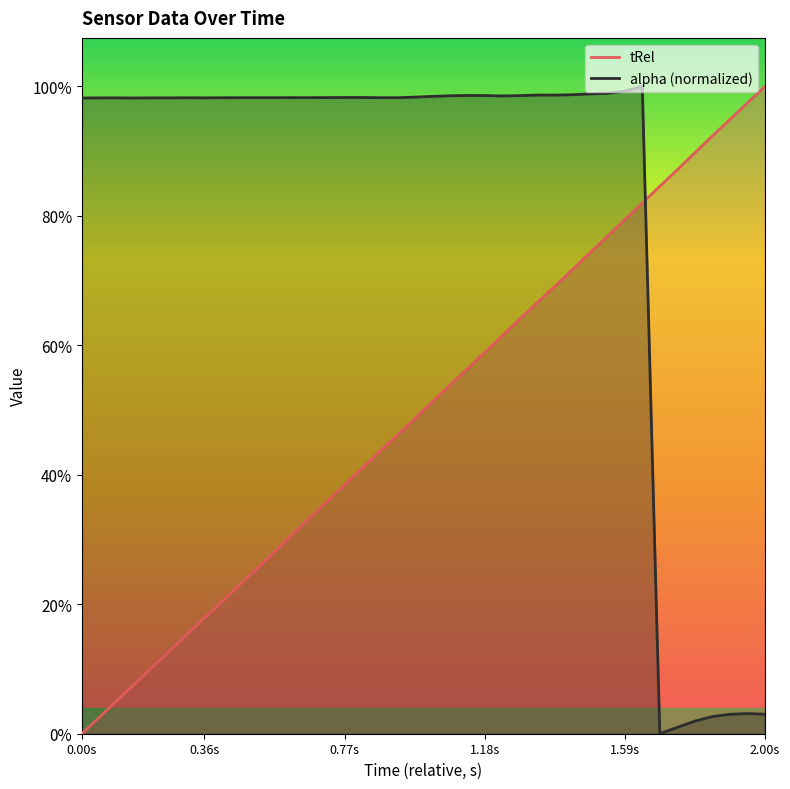

True or false: tRel has more than 1 interior local peaks.

False